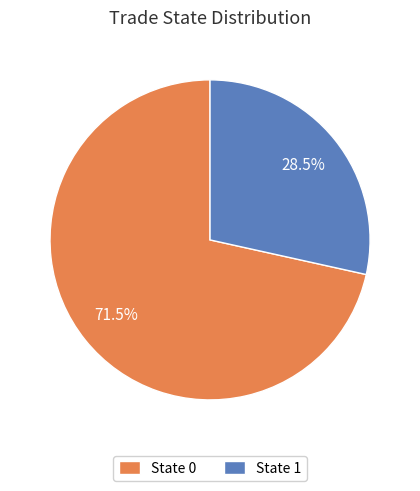

What portion of the pie excludes State 1?

71.5%